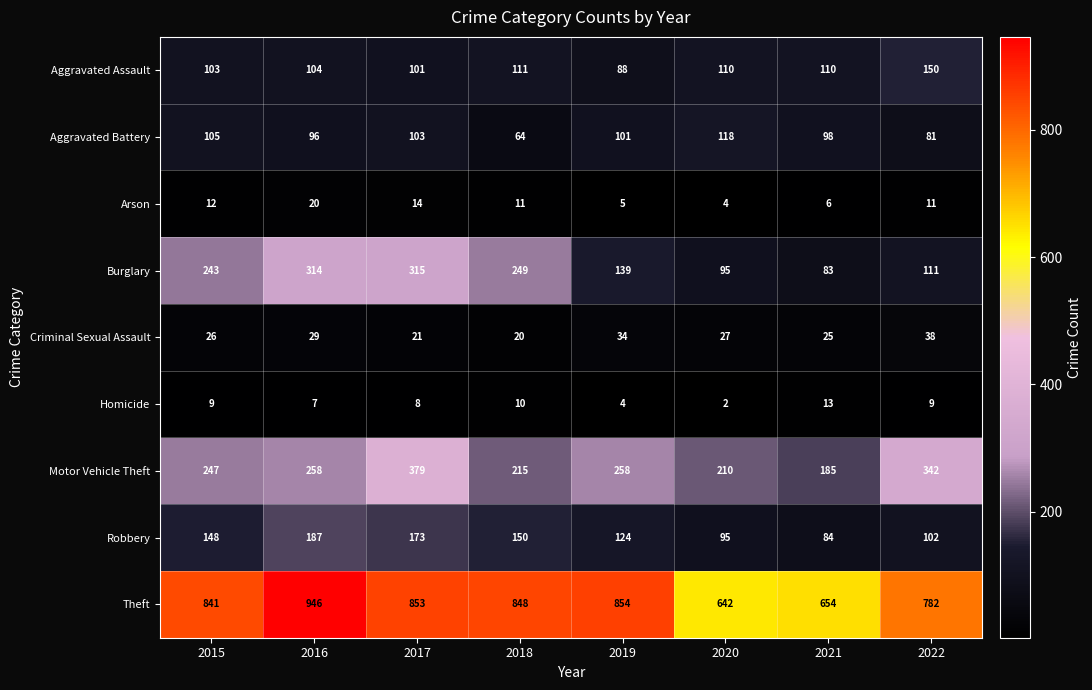

What is the difference between the maximum and second lowest values in the Criminal Sexual Assault series?

17